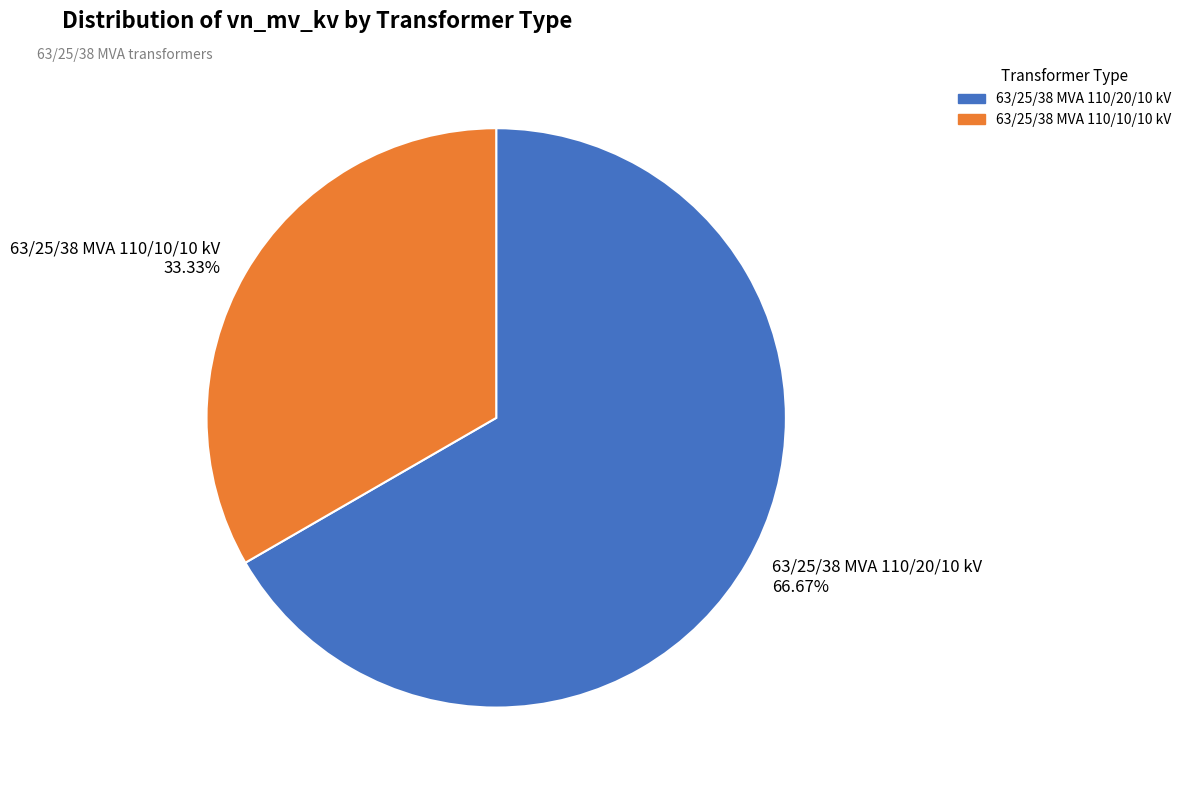

What percentage do 63/25/38 MVA 110/20/10 kV and 63/25/38 MVA 110/10/10 kV together represent?

100.0%